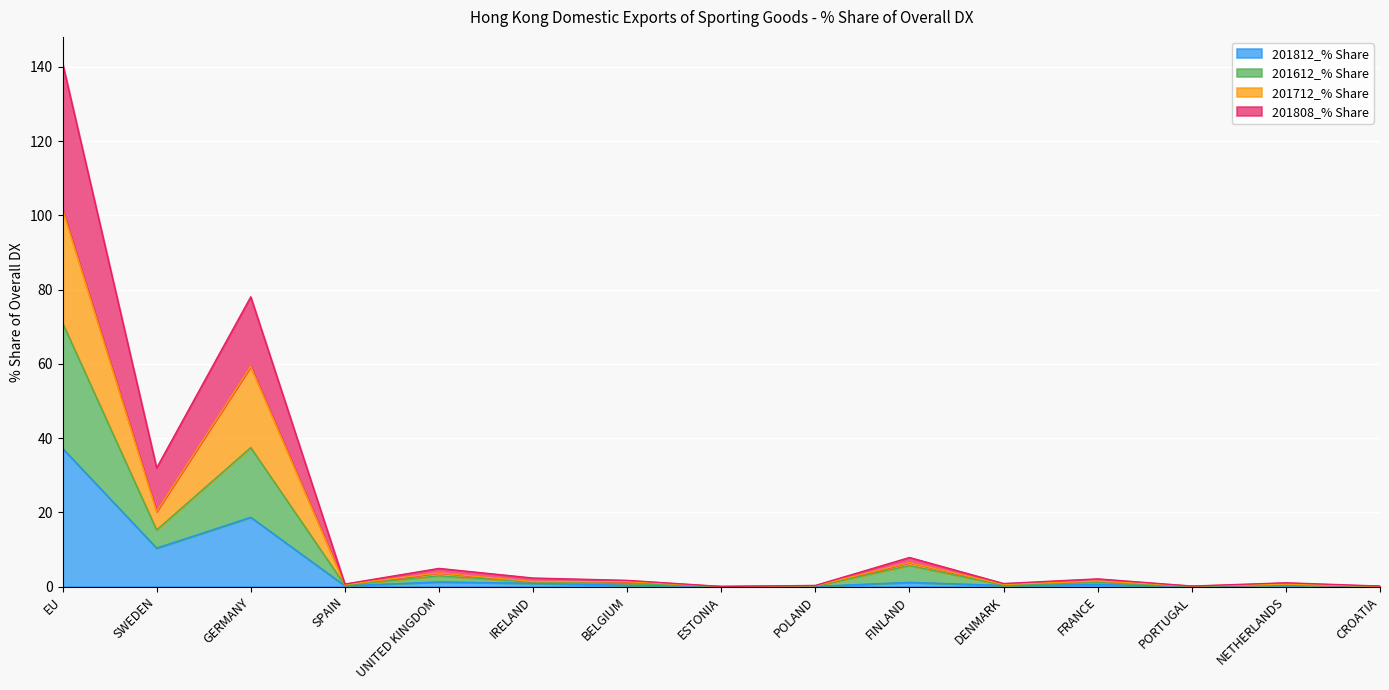

Which category has the highest value in the 201812_% Share series?

EU